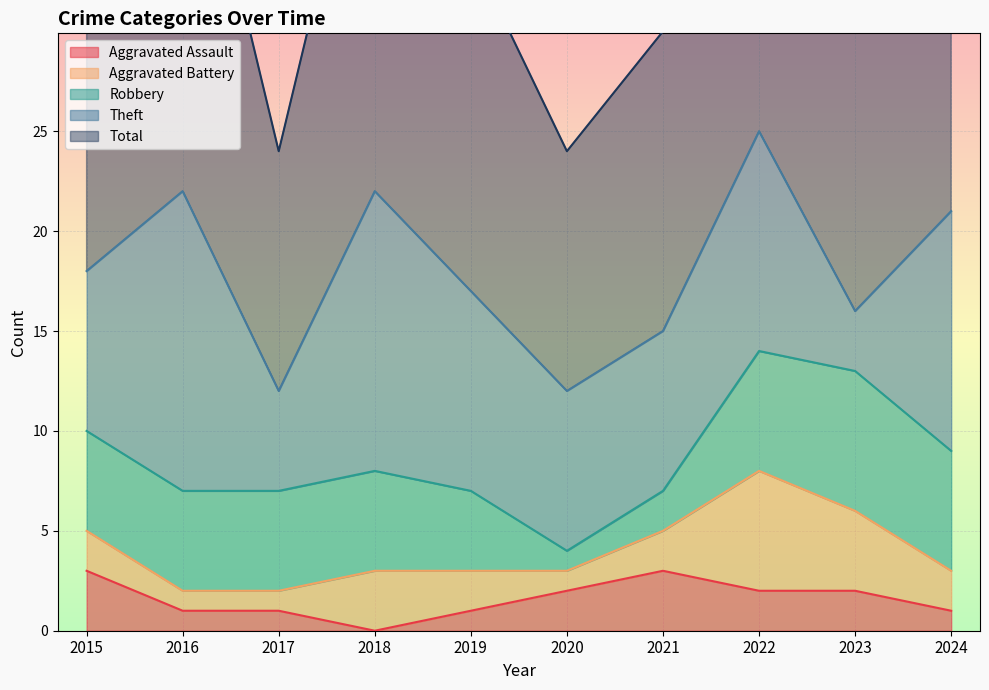

How many Aggravated Battery values are between 1 and 3?

8